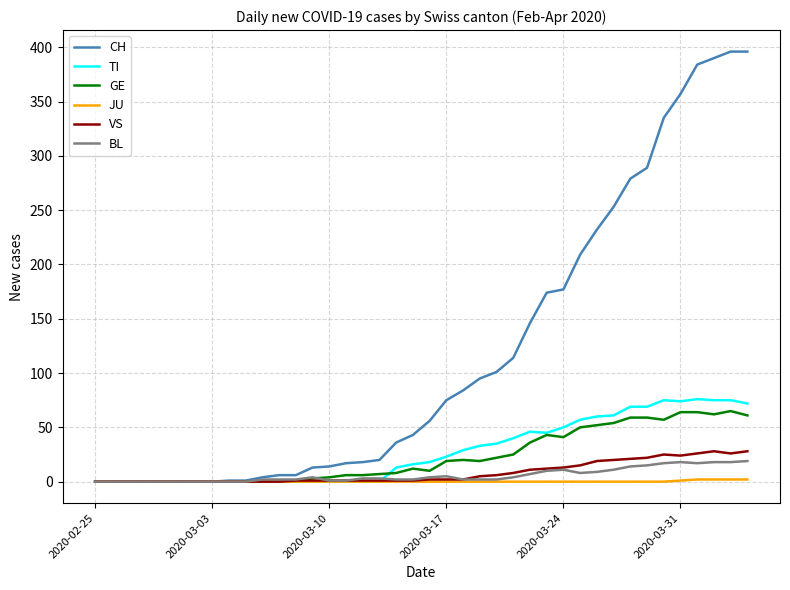

What is the greatest value displayed?

396